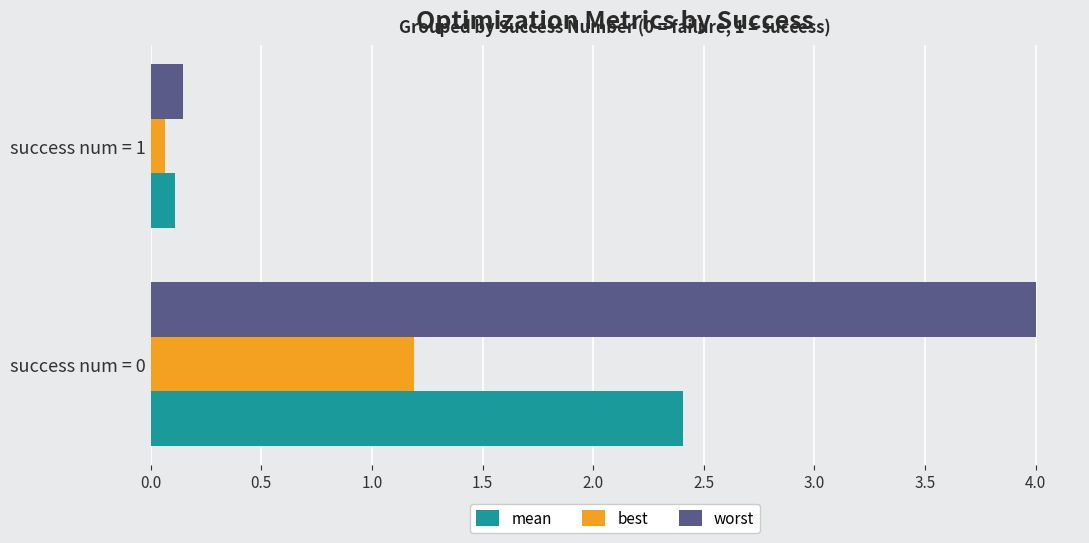

Where is mean nearest to the value 1?

success num = 1